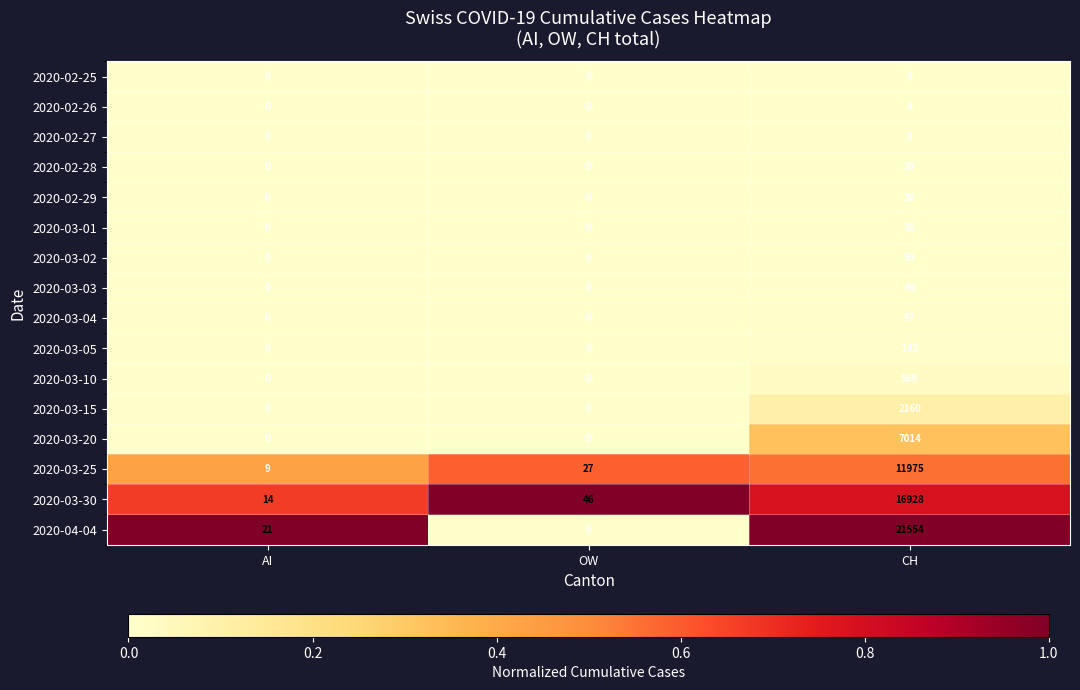

How many data points does each series have?

3